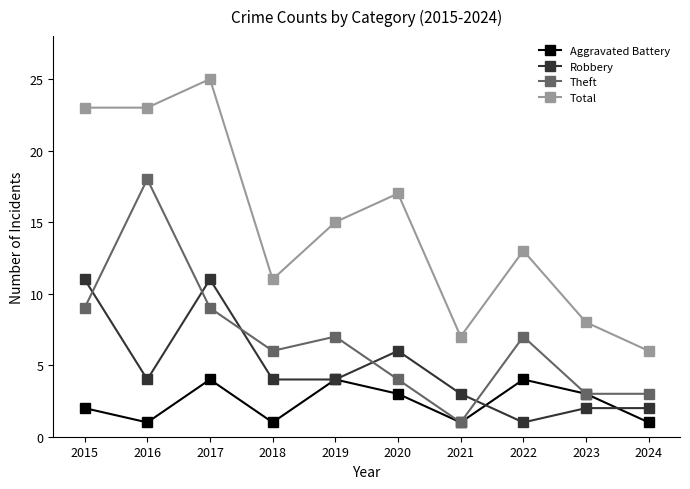

Count the number of data series in this chart.

4